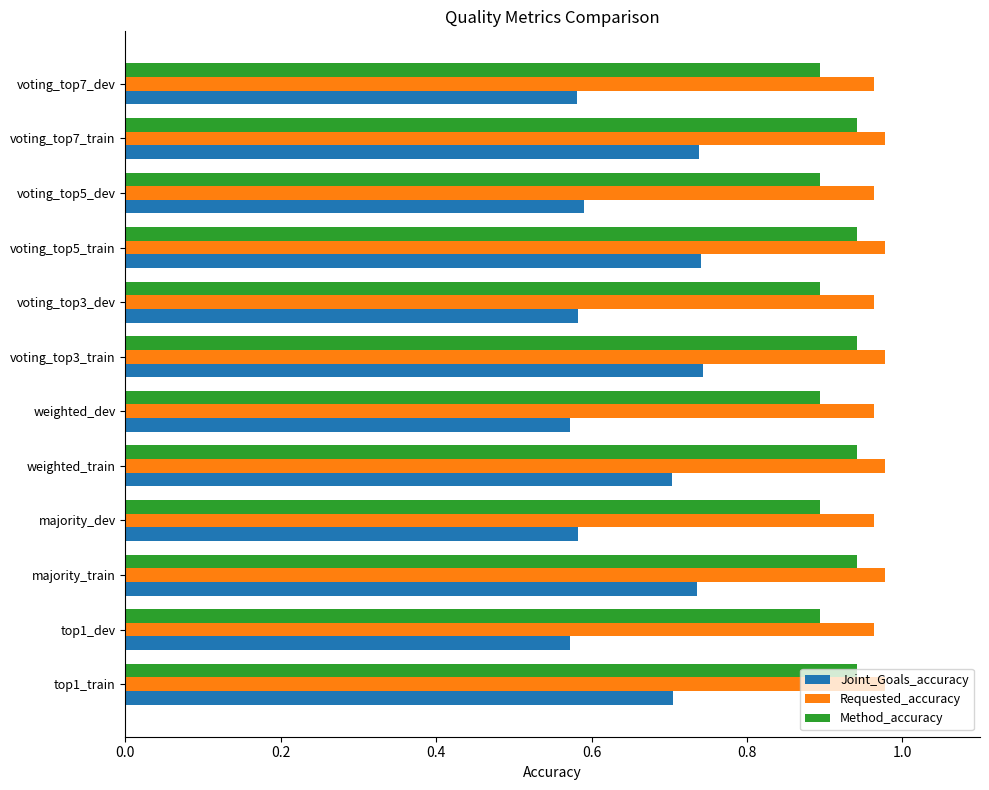

What is the difference between the highest and lowest values at weighted_train?

0.3